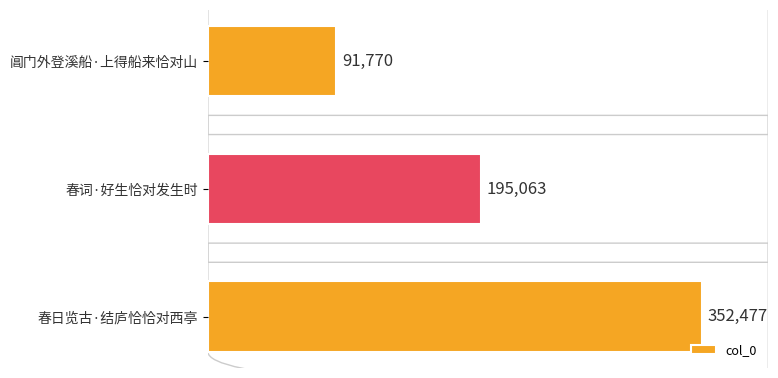

What is the difference between the maximum and minimum values?

260707